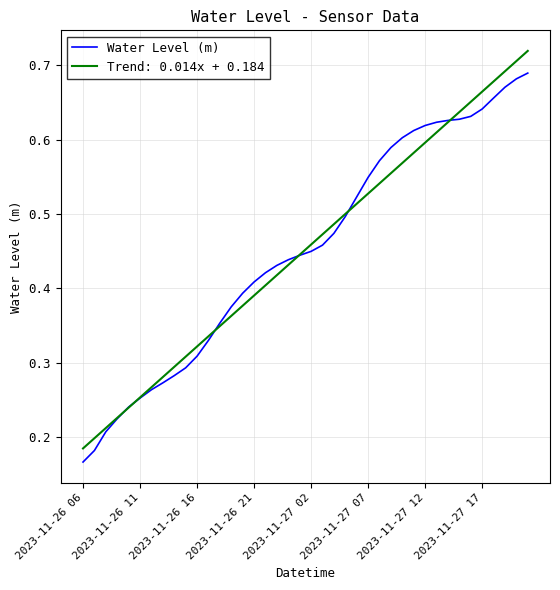

Which series has the widest spread of values?

Trend: 0.014x + 0.184